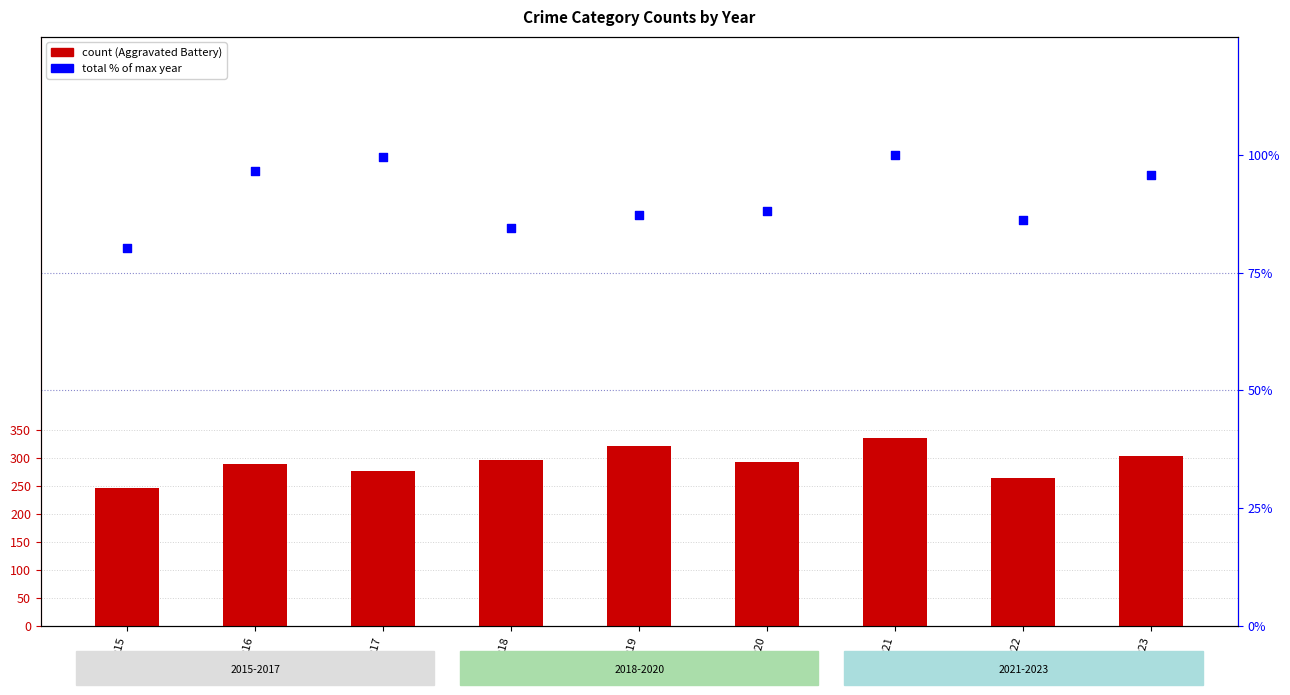

What are all the series names shown in the legend?

Aggravated Battery, Total (% of max)